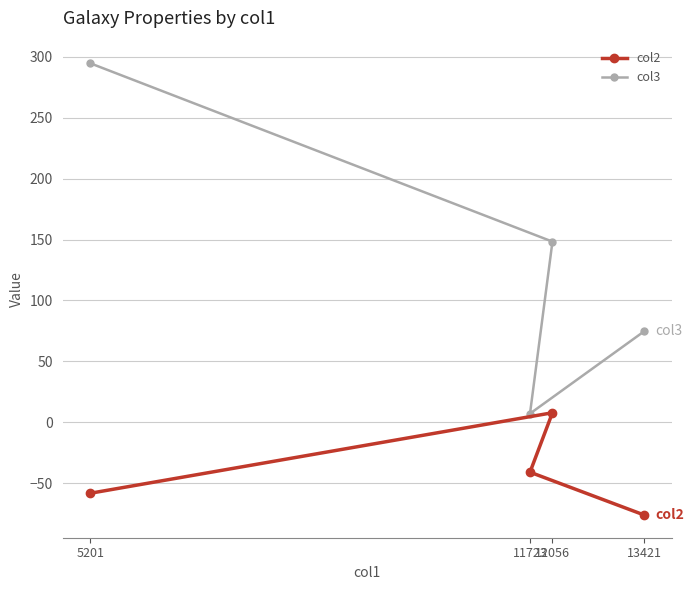

What is the difference between the col3 values at 5201 and 13421?

219.8